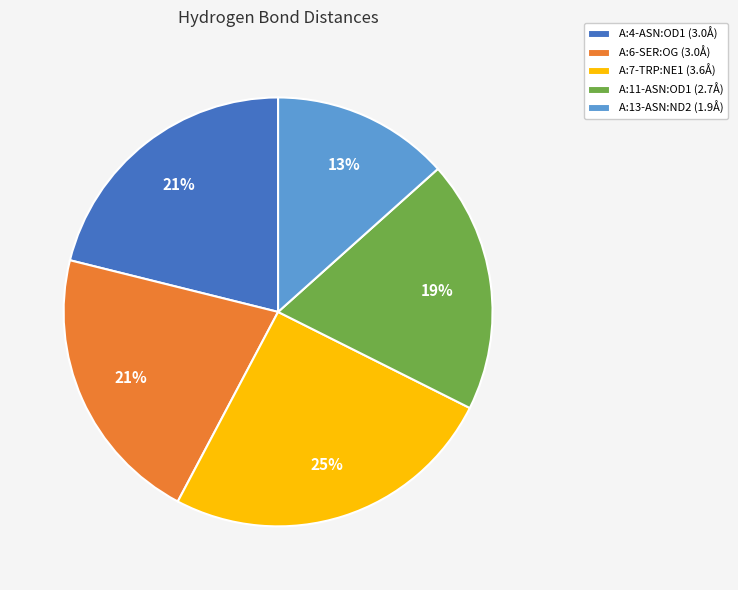

Is the sum of A:7-TRP:NE1 and A:11-ASN:OD1 greater than half?

No